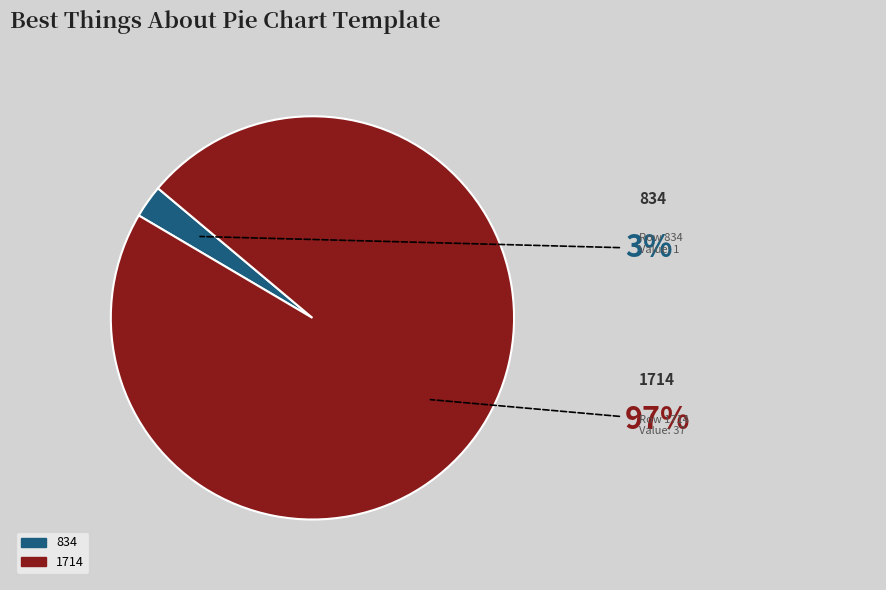

How many slices are in this pie chart?

2